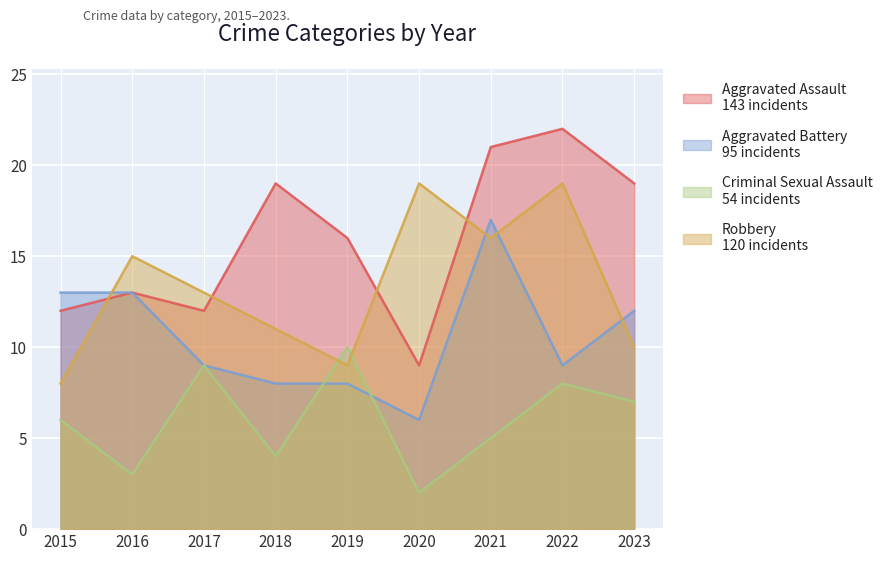

What is the difference between the second highest and second lowest values in the Aggravated Assault series?

9